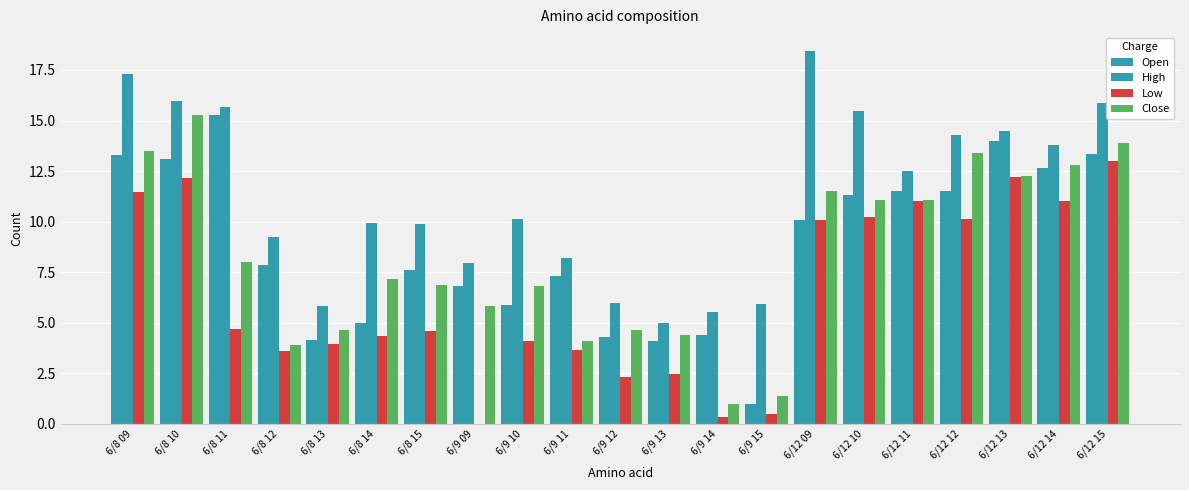

Count the number of data series in this chart.

4